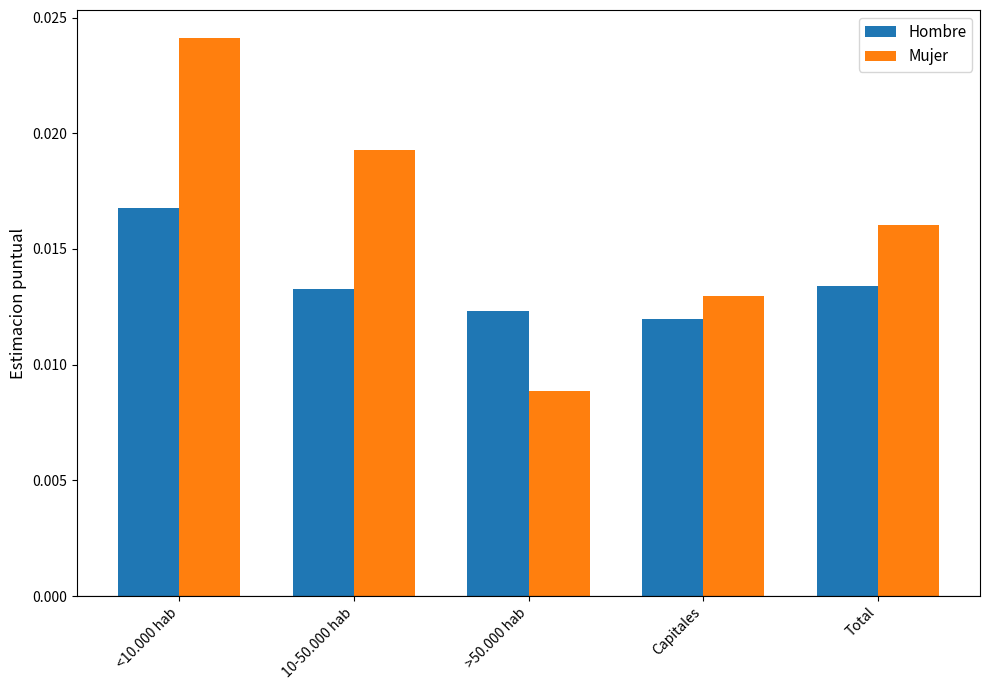

What is the label of the 5th bar from the right?

<10.000 hab